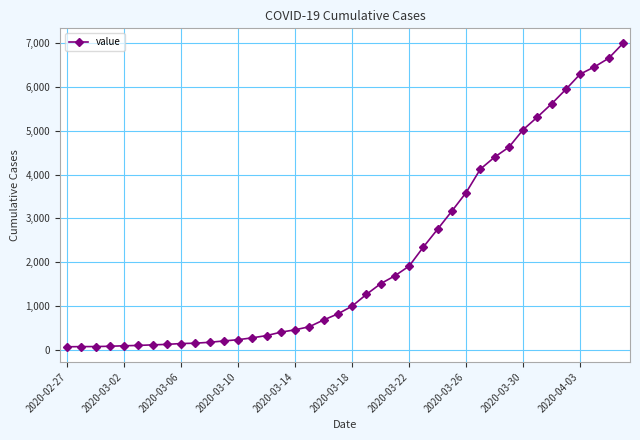

What is the minimum value shown in the chart?

64